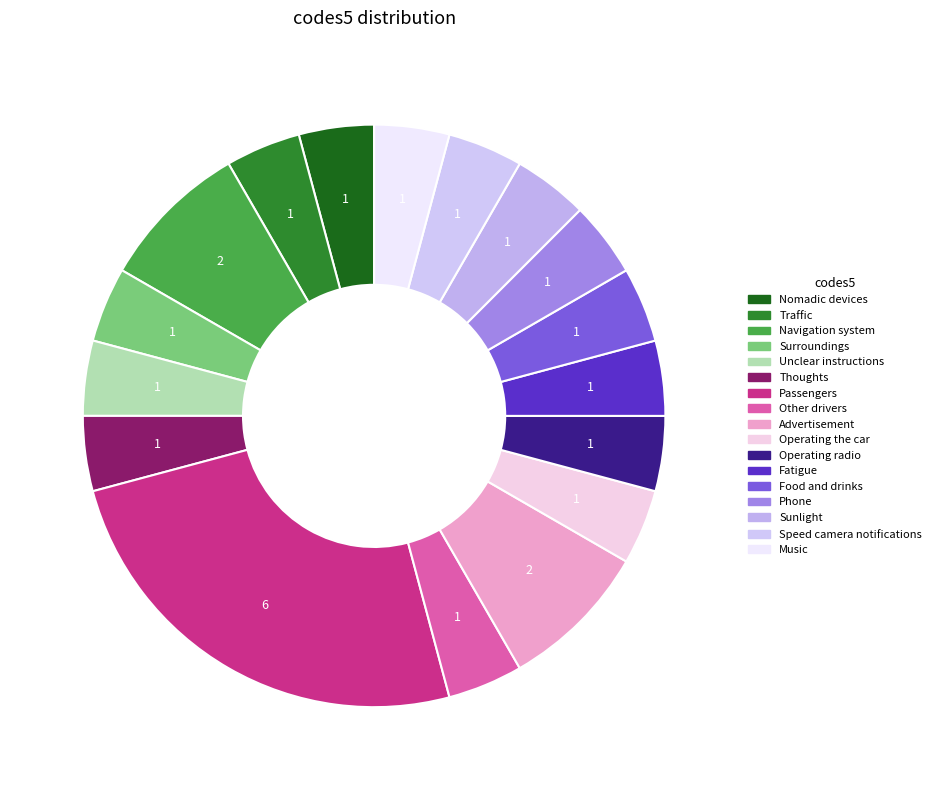

How many segments does this pie chart have?

17